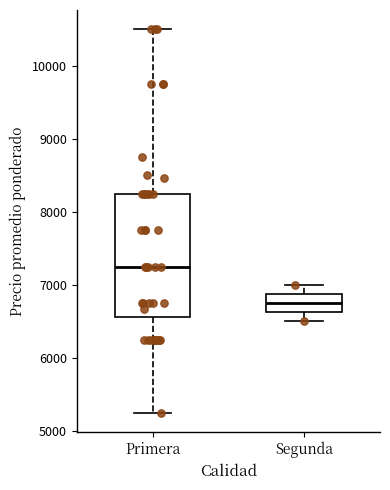

Comparing the boxes themselves (not the whiskers), which one is the tallest?

Primera